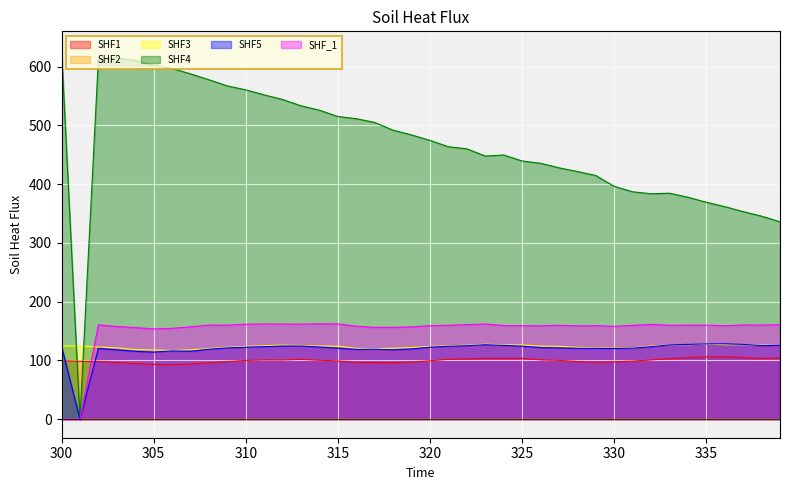

How many lines are shown in the chart?

6